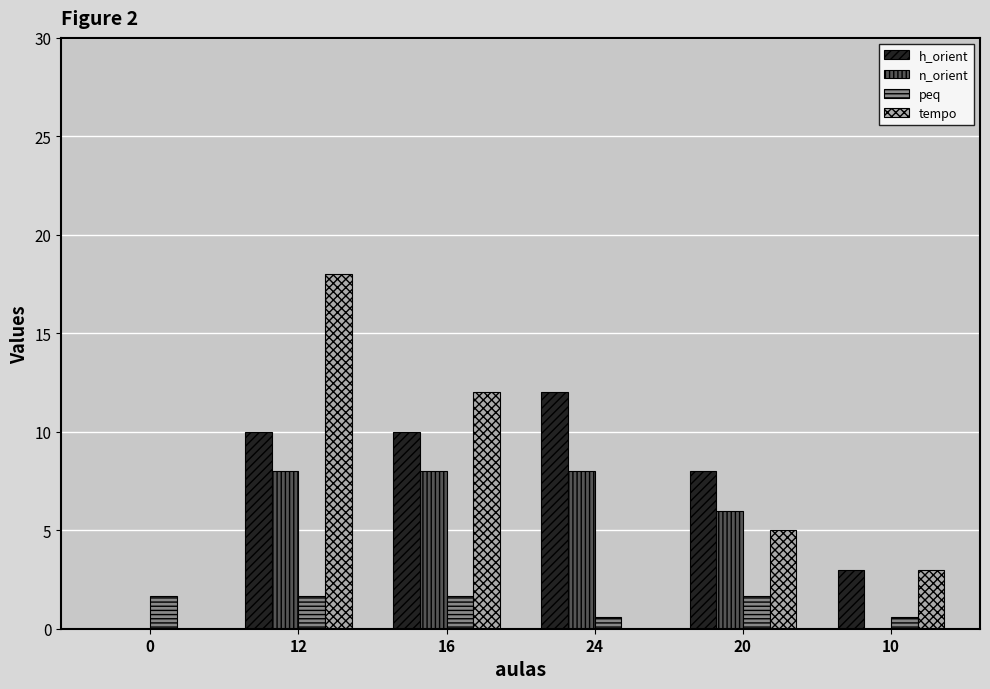

At which category is the sum across all series the highest?

12